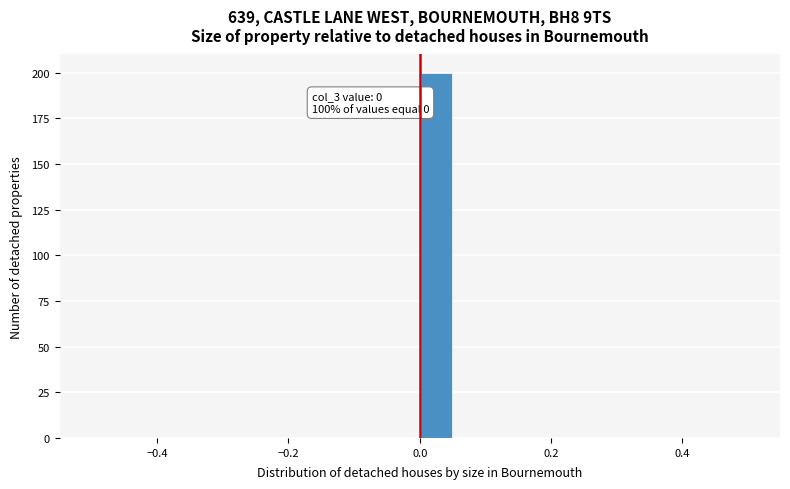

Read against the x-axis, roughly where is the centre of the tallest bar?

0.02